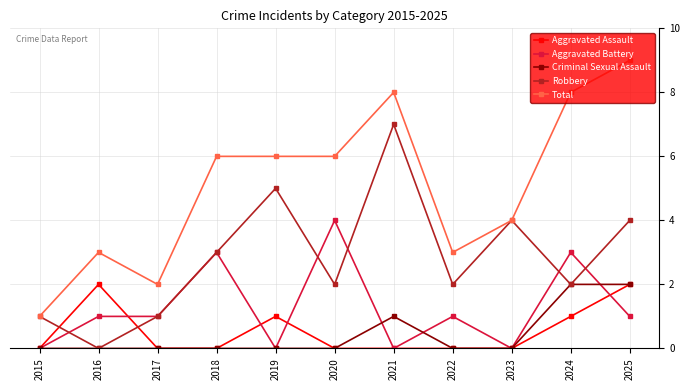

What is the difference between the highest and lowest values at 2022?

3